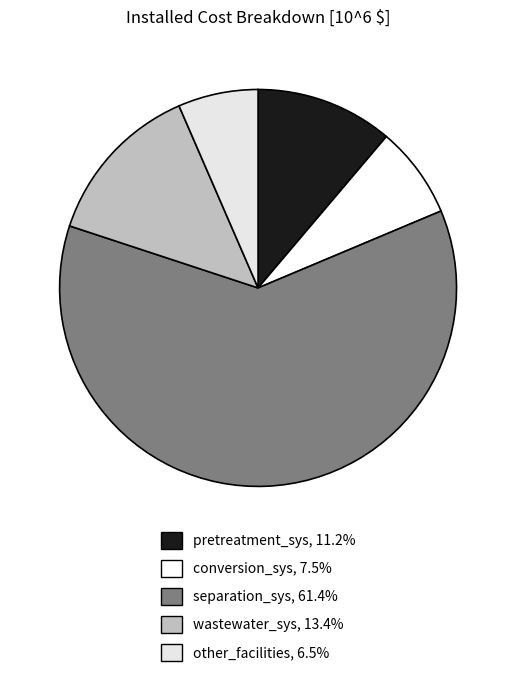

Which category accounts for the majority?

separation_sys